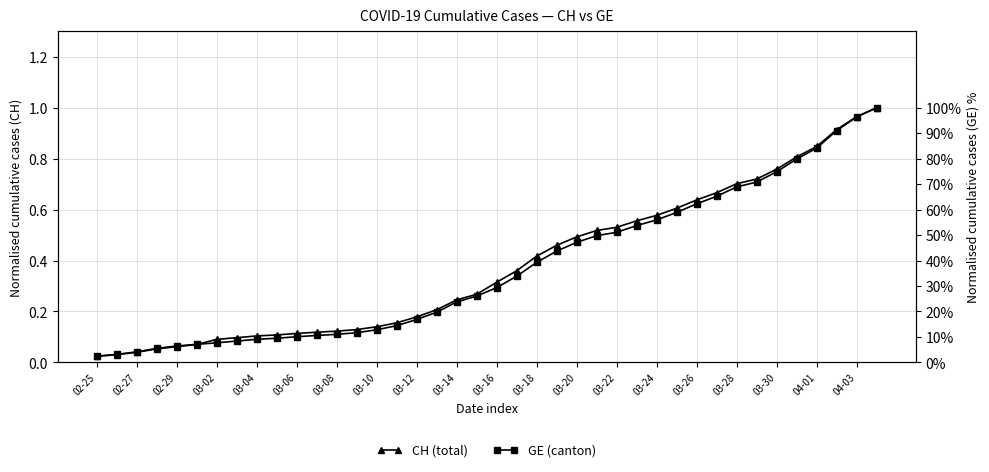

List the labels in order of CH (total) value, largest first.

39, 38, 37, 36, 35, 34, 33, 32, 31, 30, 29, 28, 27, 26, 25, 24, 23, 22, 21, 20, 04-03, 04-01, 03-30, 03-28, 03-26, 03-24, 03-22, 03-20, 03-18, 03-16, 03-14, 03-12, 03-10, 03-08, 03-06, 03-04, 03-02, 02-29, 02-27, 02-25